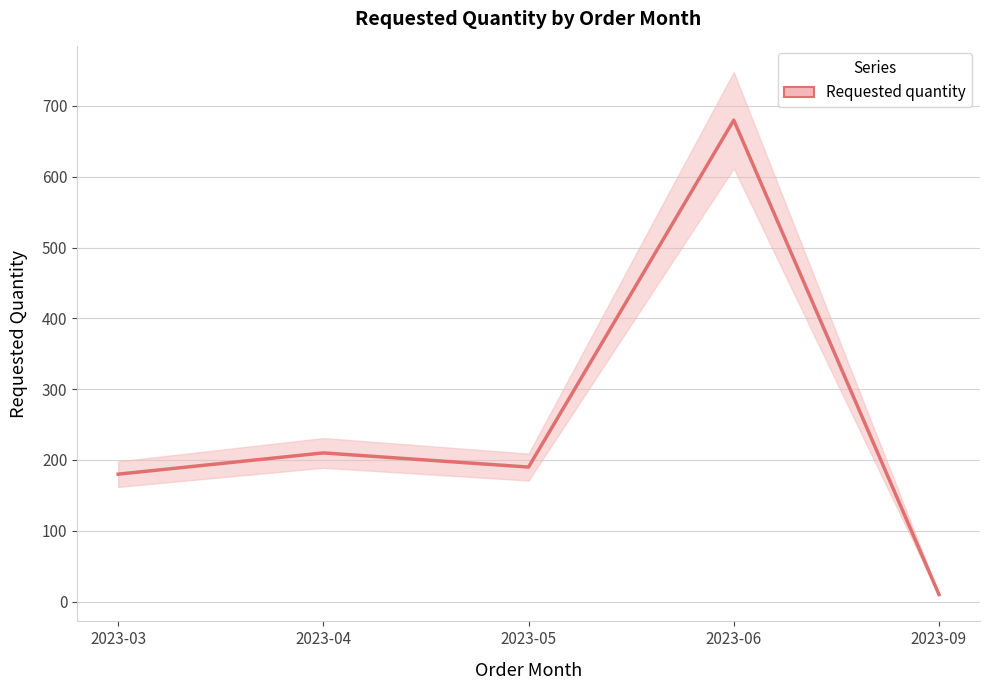

Does the chart display data point markers on the line(s)?

No